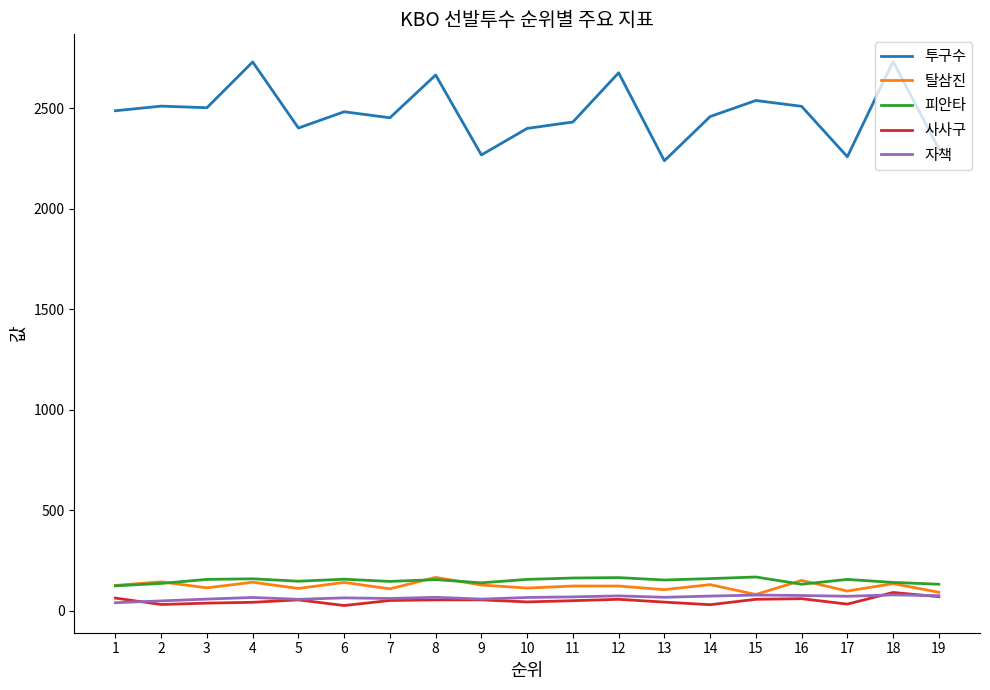

What is the minimum value for 피안타?

123